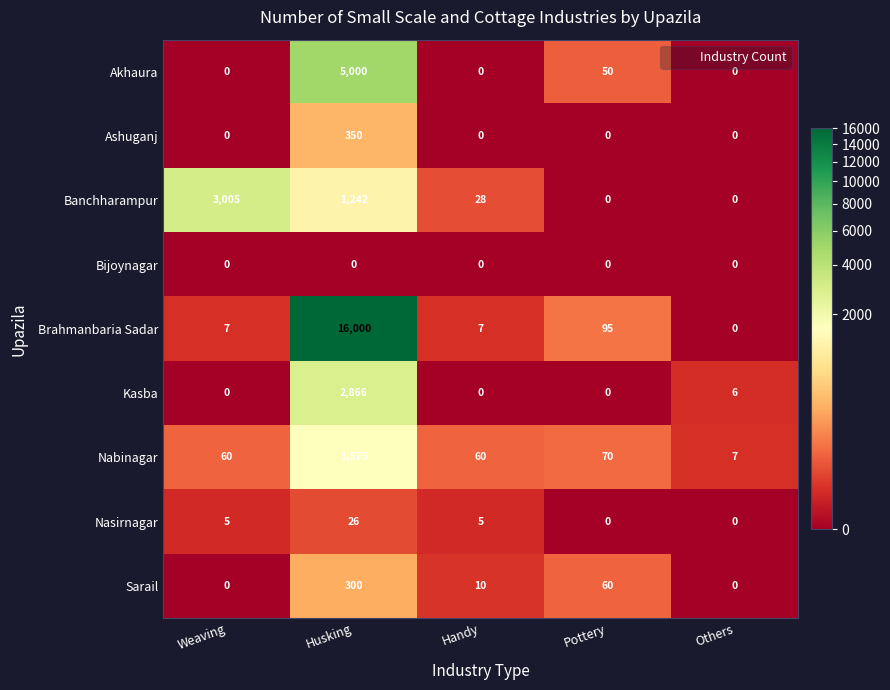

The Banchharampur series shows 1294 at Pottery. True or false?

False